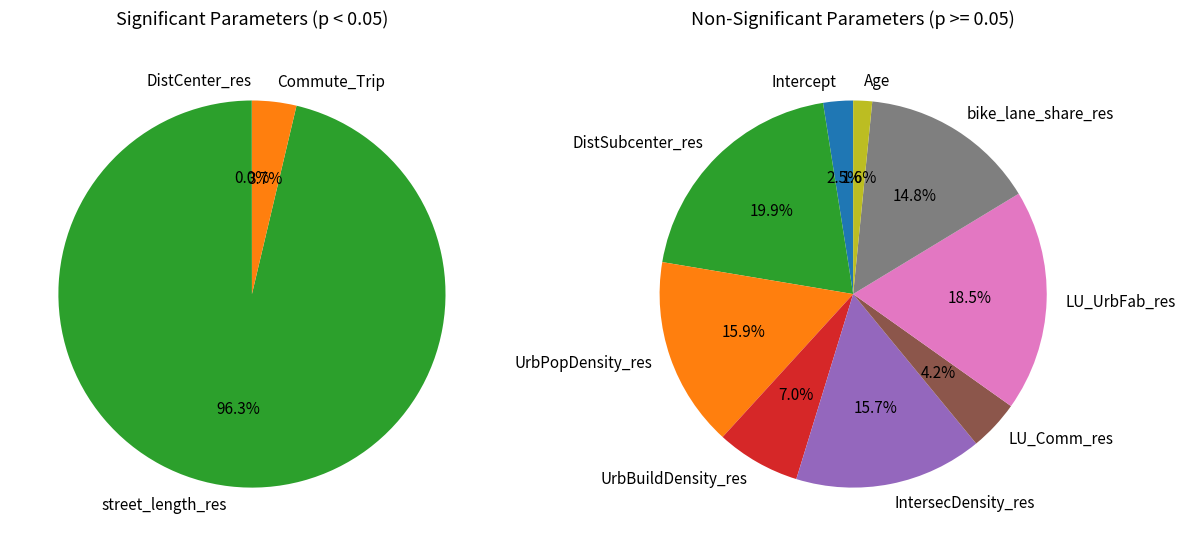

What percentage is the UrbBuildDensity_res slice, to the nearest percent?

7%